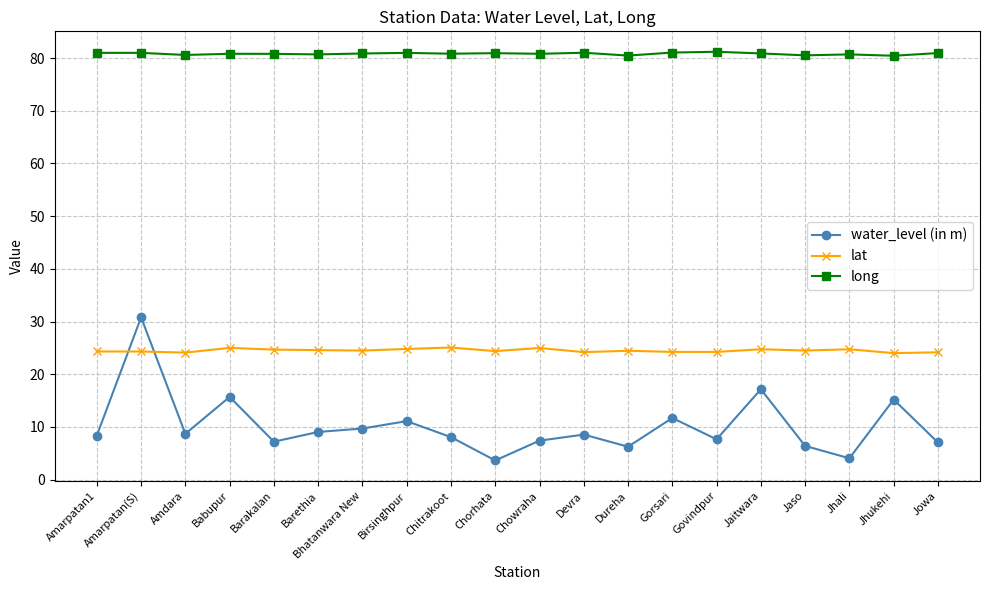

At how many categories does at least one series exceed 55?

20